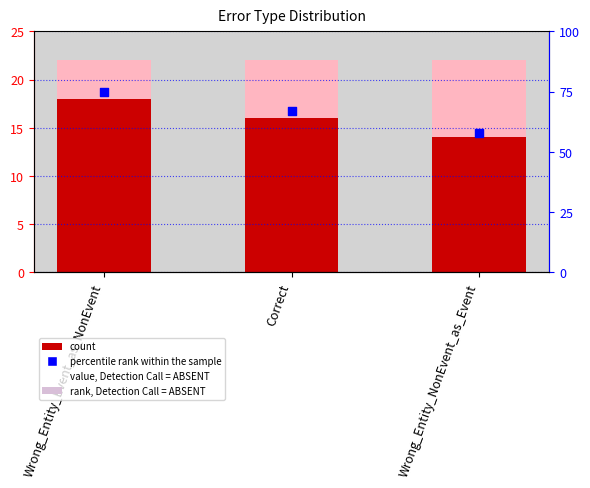

Which series reaches the maximum Y coordinate?

percentile rank within the sample